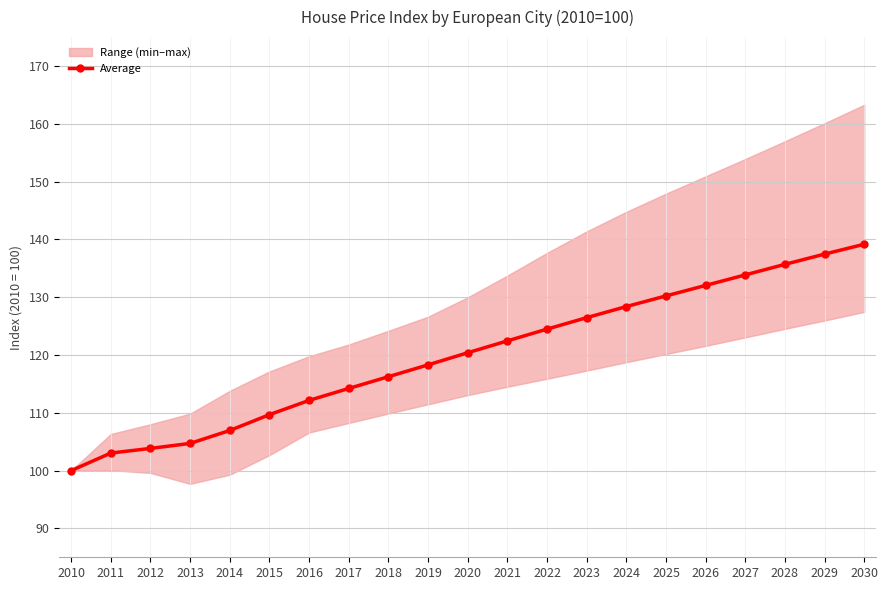

At which category does the chart reach its peak across all series?

2030